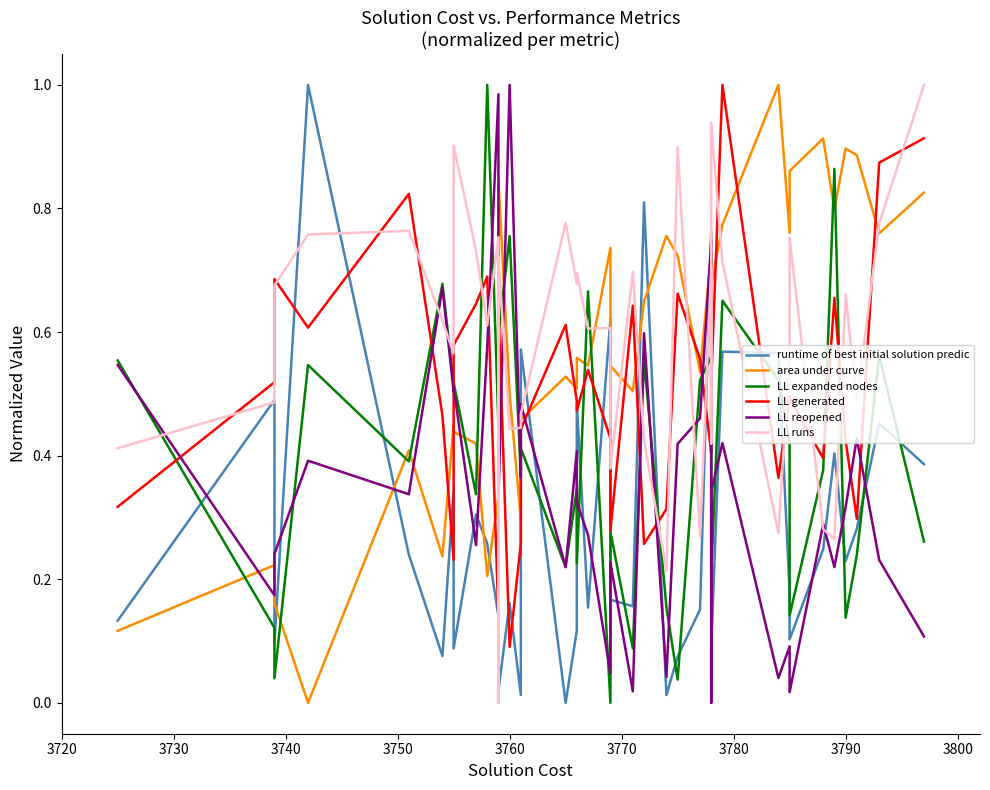

The runtime of best initial solution predic series shows 0.1 at 21. True or false?

False